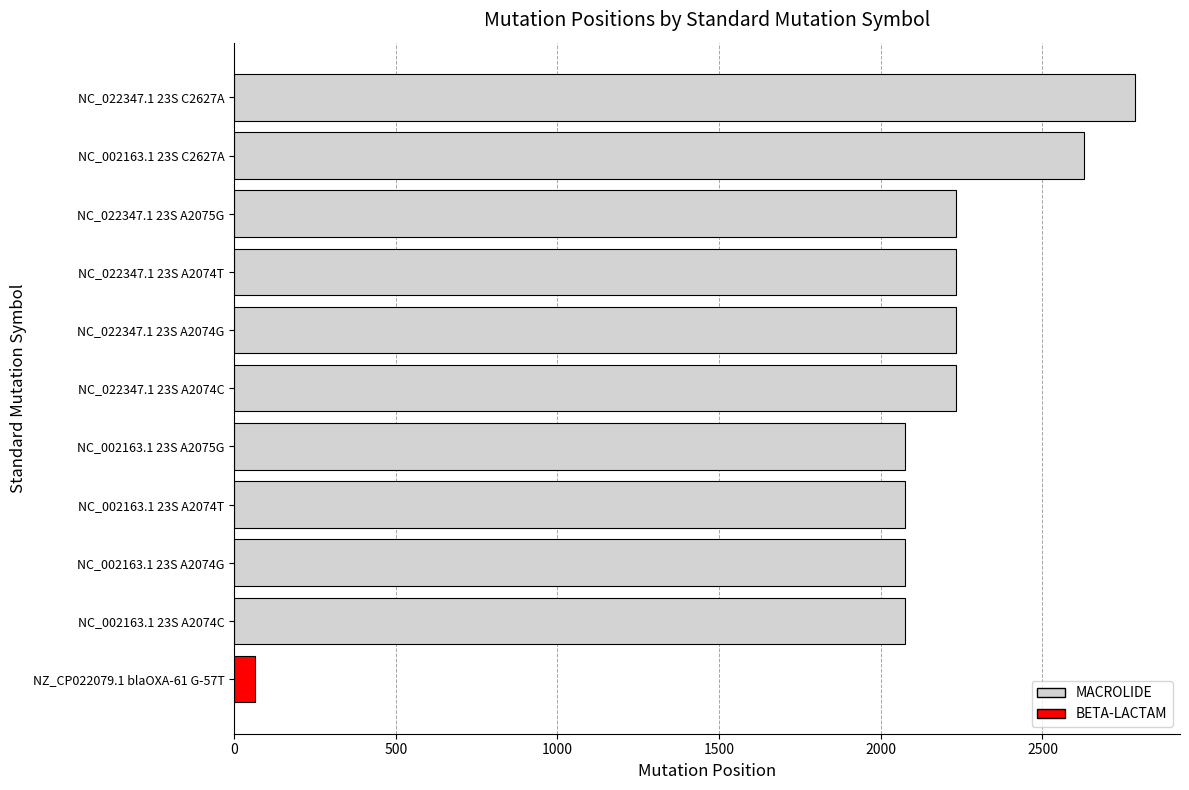

The value at NC_022347.1 23S A2074G is 3892. True or false?

False